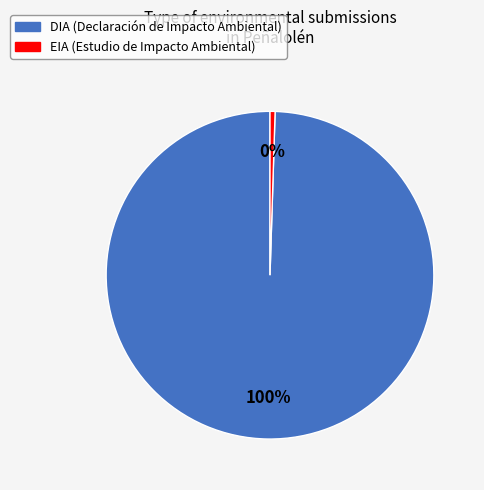

Is the sum of EIA and DIA greater than half?

Yes